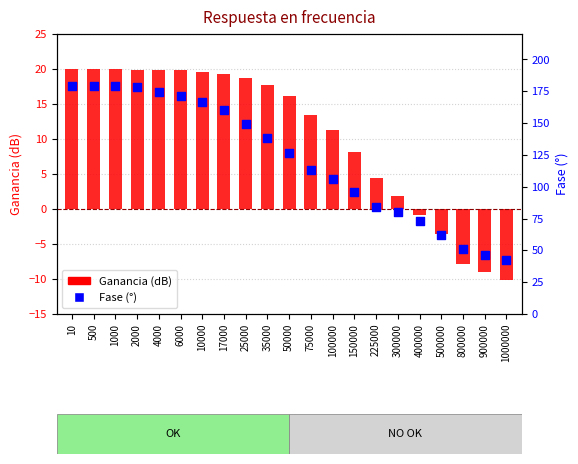

At which category is the sum across all series the highest?

500